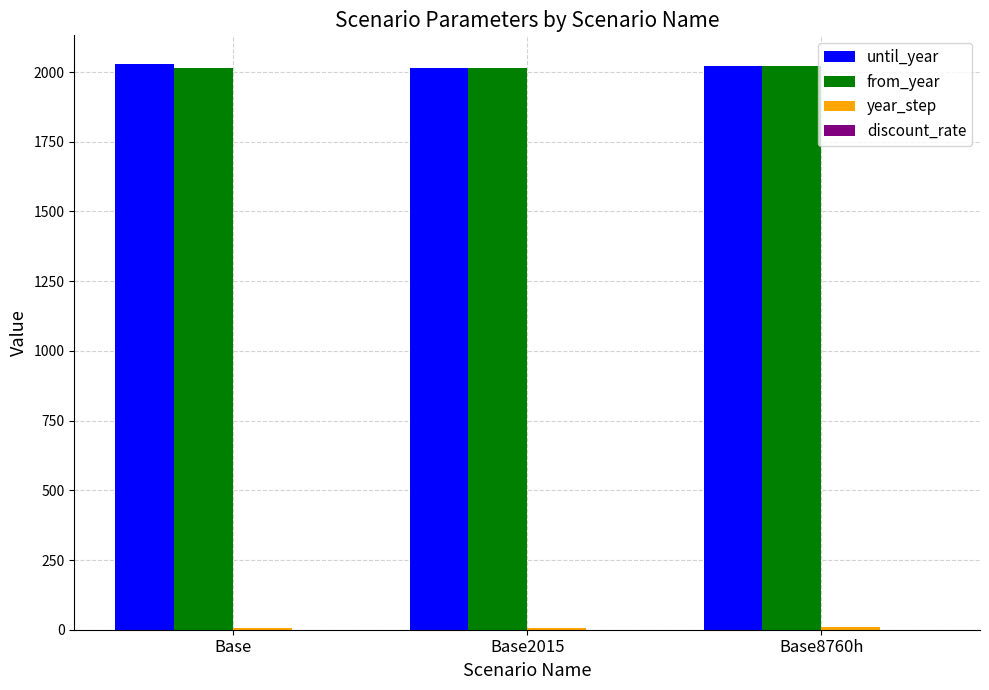

The value of from_year at Base2015 is 2015.0. True or false?

True